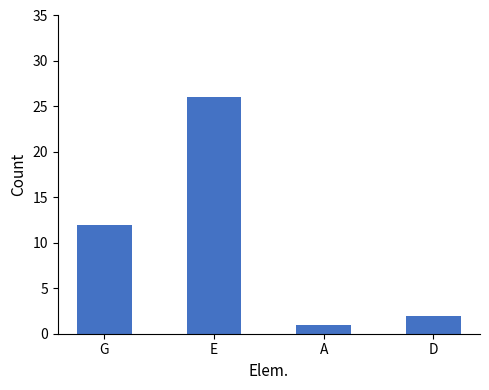

Rank the categories by value from lowest to highest.

A, D, G, E